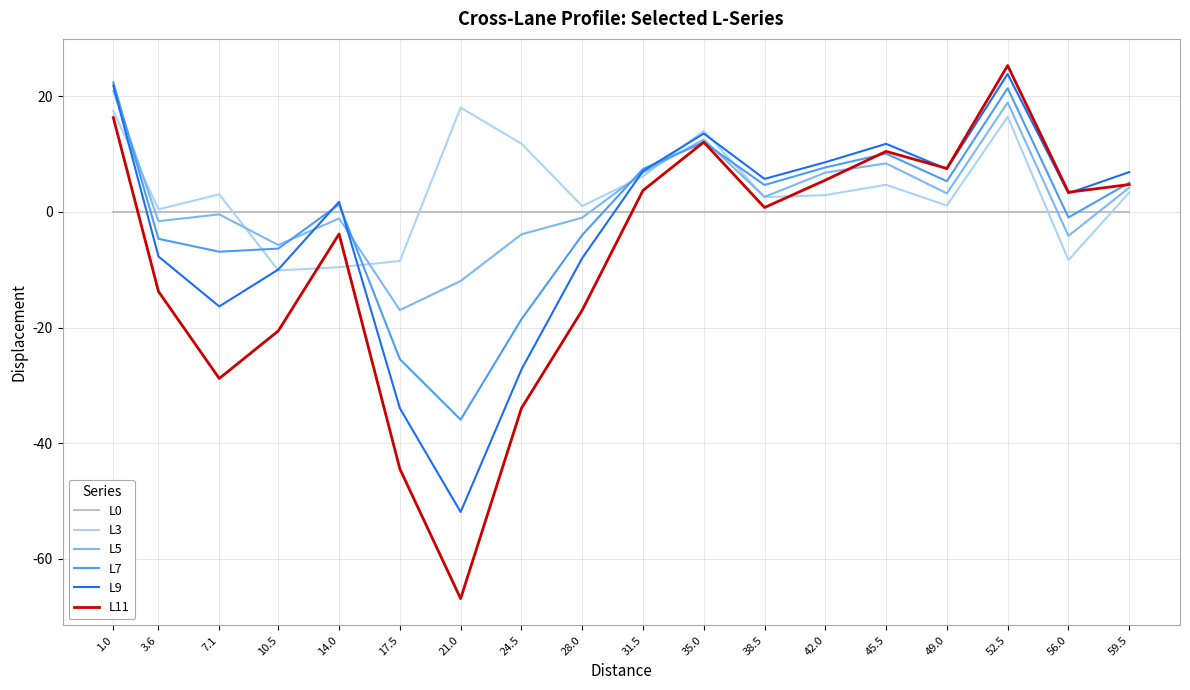

How many intersections are there between L11 and L0?

2